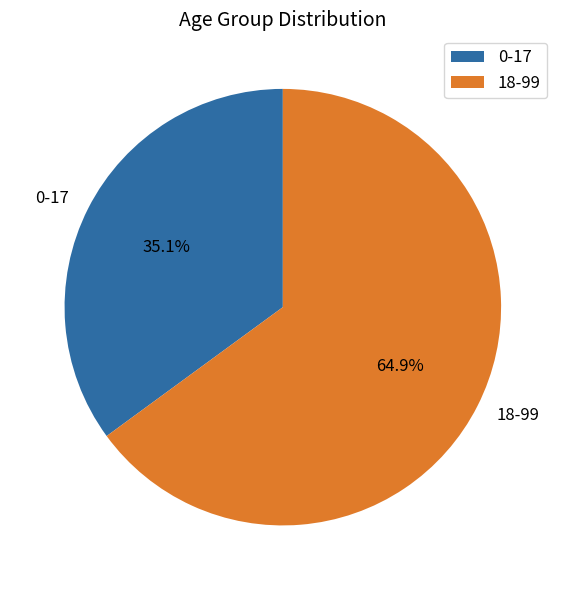

To the nearest percent, what is the average slice percentage?

50%